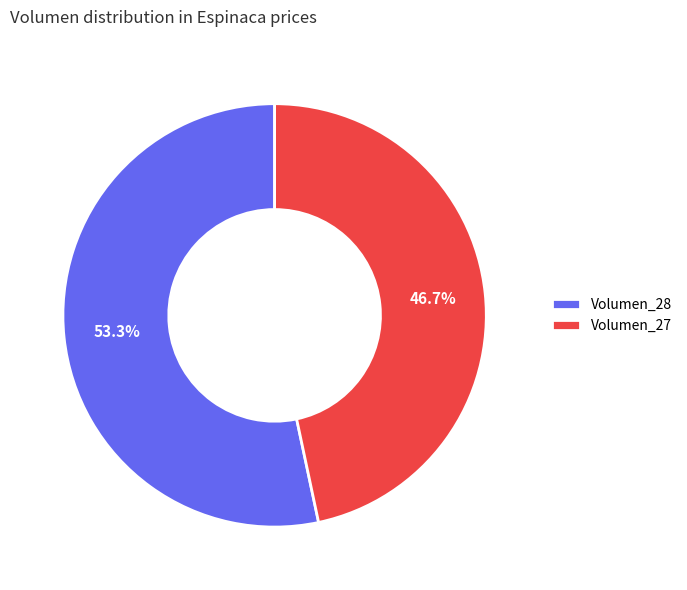

Rank the categories by value from highest to lowest.

Volumen_28, Volumen_27